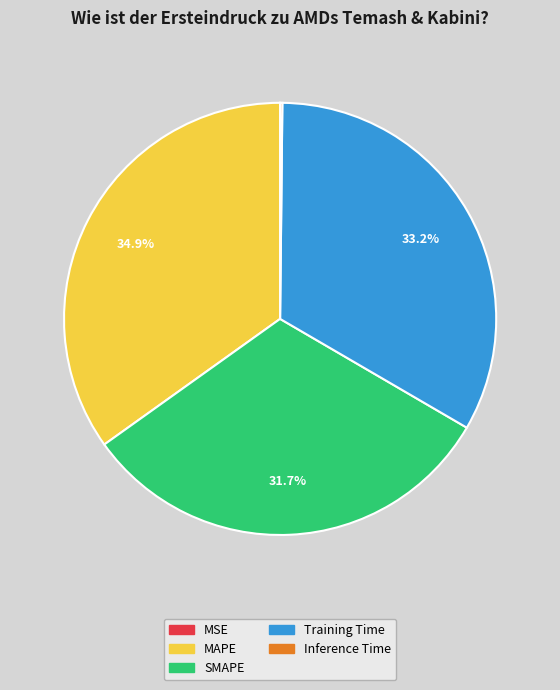

True or false: MAPE accounts for 41% of the total.

False